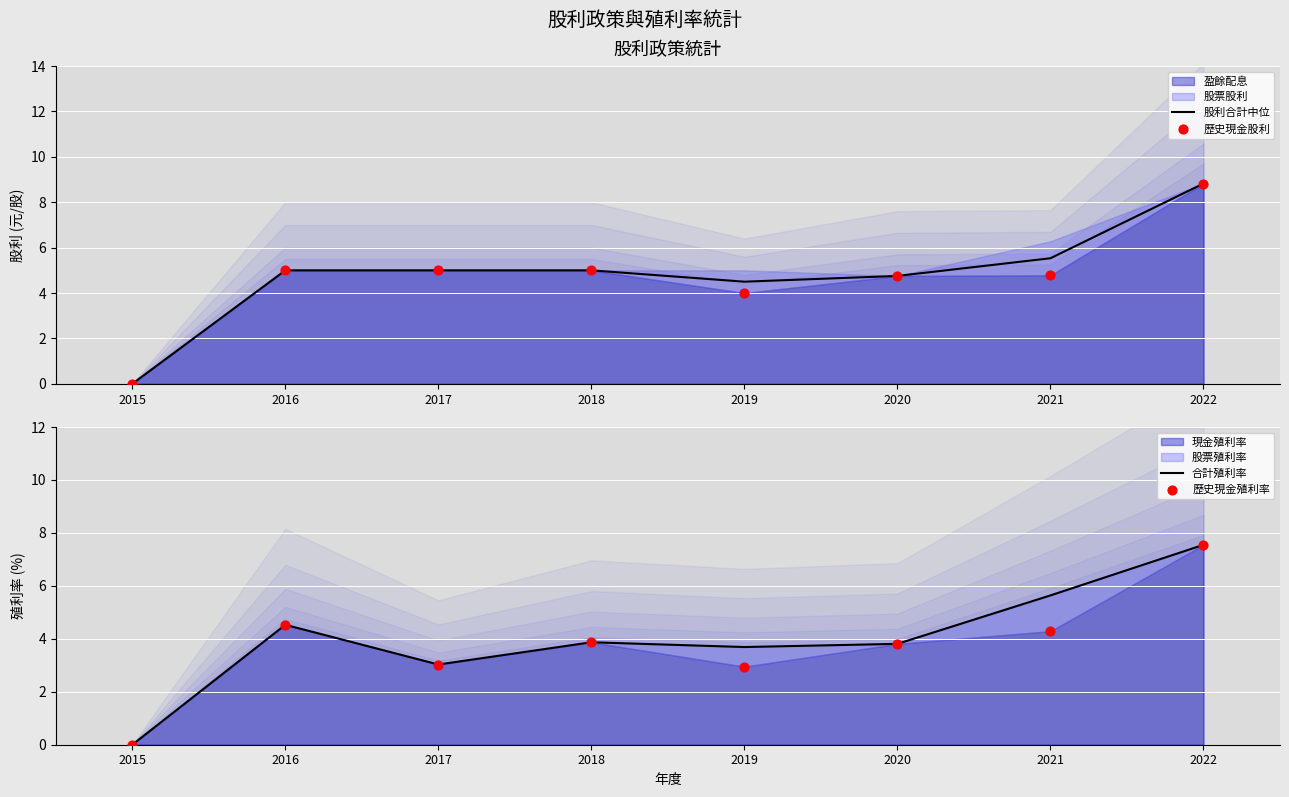

Is the value of 歷史現金股利 at 2019 greater than the value of 合計殖利率 at 2015?

Yes